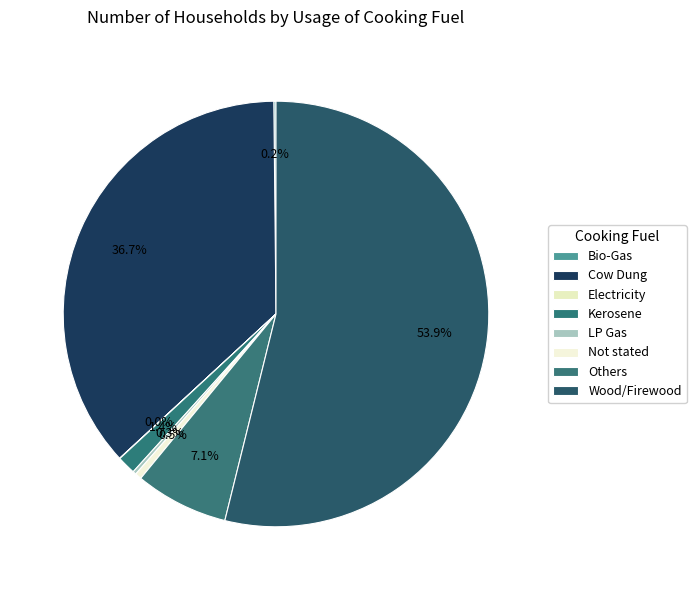

Count the number of slices in the pie.

8